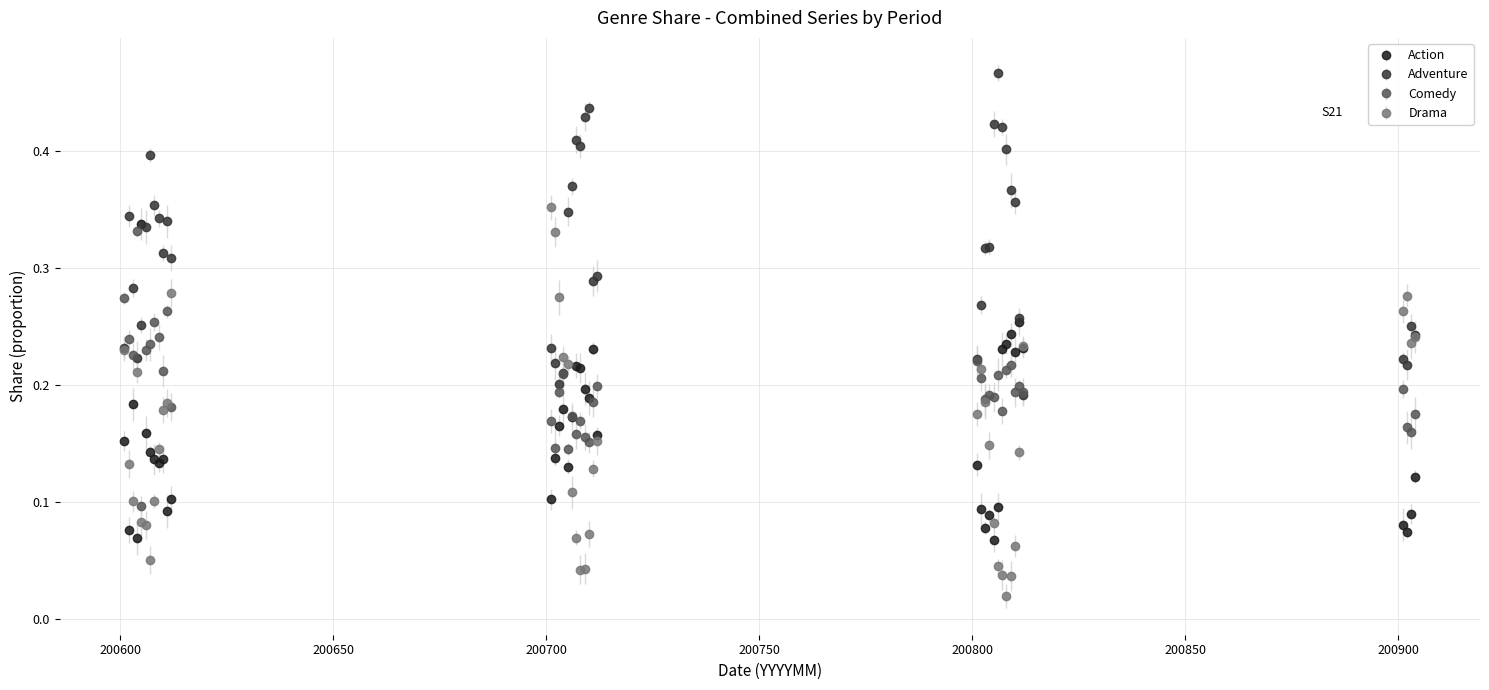

What are all the series names shown in the legend?

Action, Adventure, Comedy, Drama